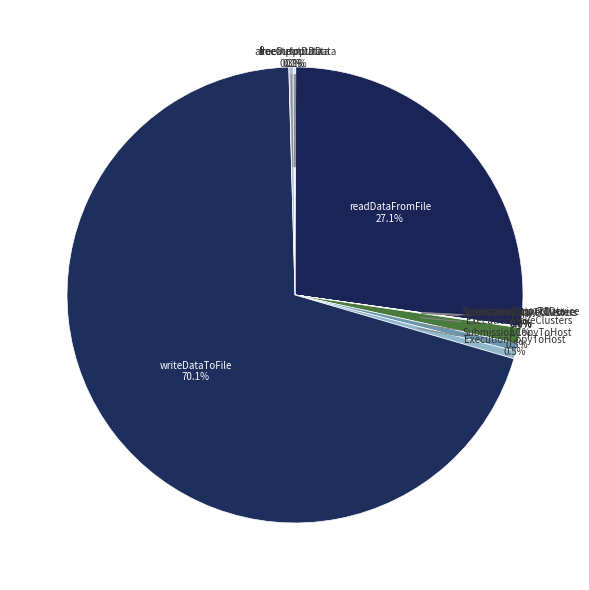

Which category has the biggest portion of the pie?

writeDataToFile